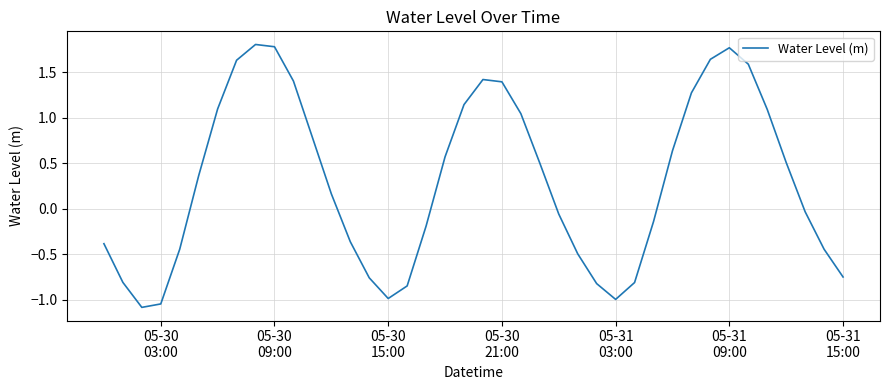

What is the difference between the maximum and minimum values?

2.9